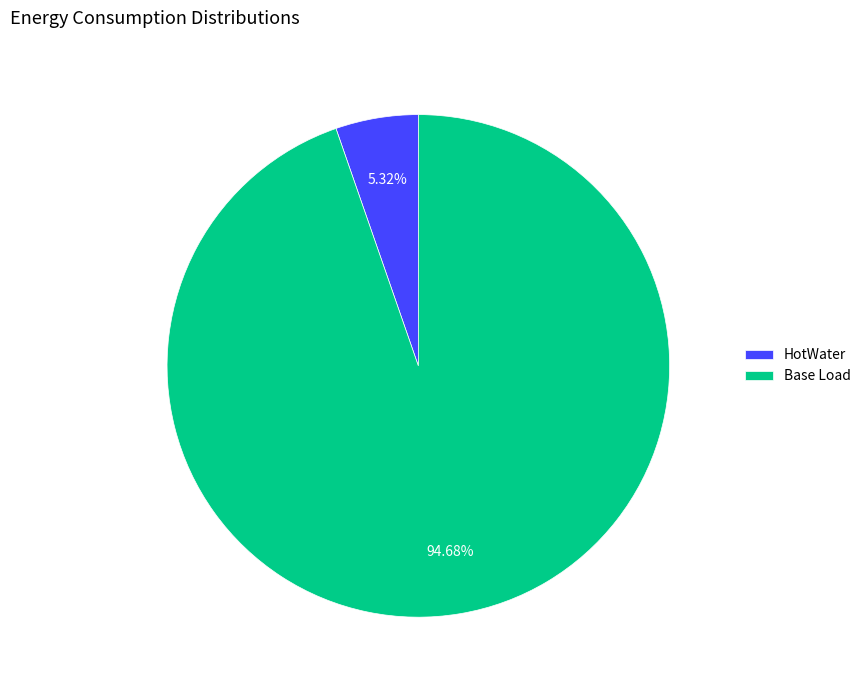

How many segments does this pie chart have?

2